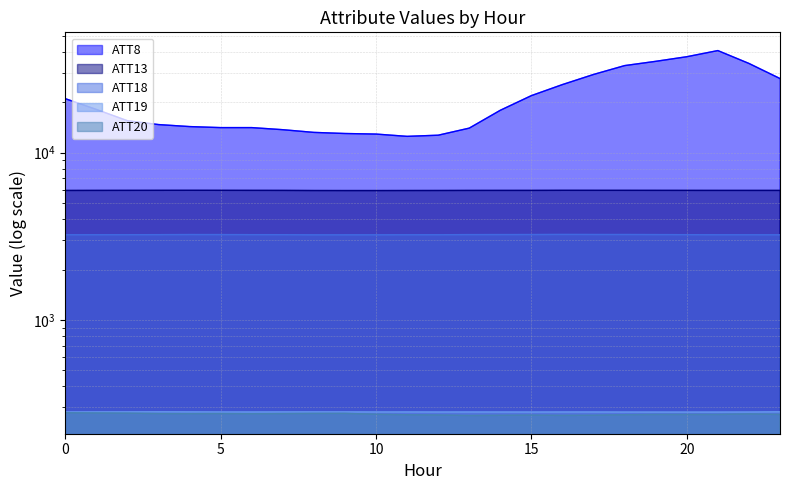

Read the ATT18 value at 23.

3224.8